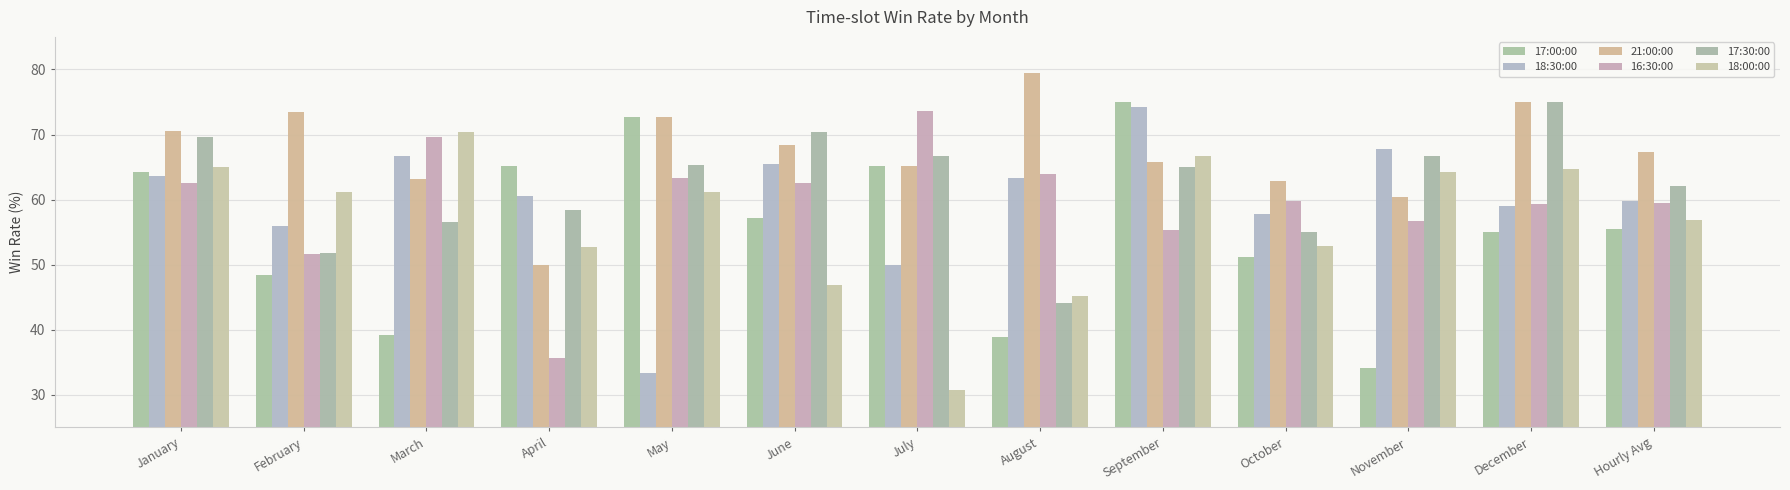

How many values in the 18:00:00 series are below 61?

6